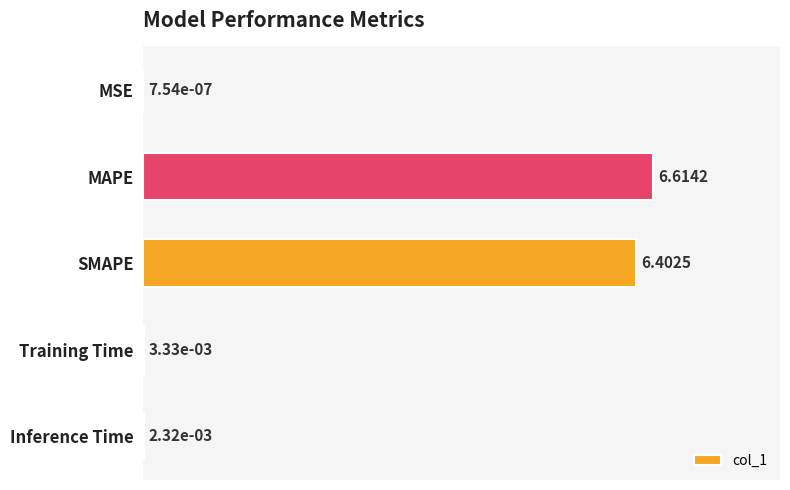

Between Training Time and SMAPE, which is larger?

SMAPE